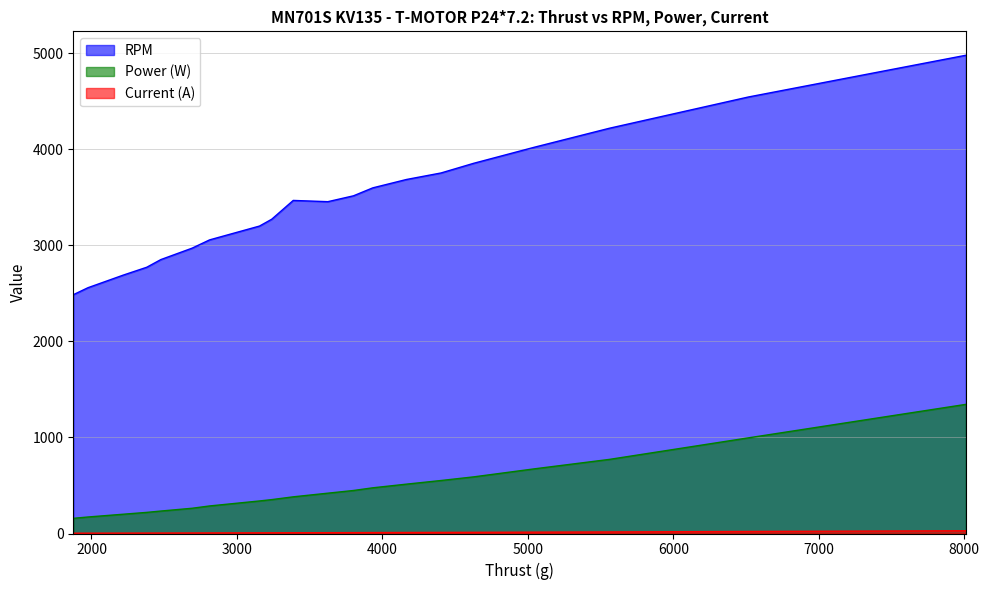

Reading left to right, what are all the values shown in this chart?

RPM: 2487.0	2560.0	2692.0	2773.0	2853.0	2972.0	3058.0	3202.0	3273.0	3469.0	3456.0	3517.0	3600.0	3687.0	3755.0	3856.0	4024.0	4221.0	4546.0	4981.0
Power (W): 158.0	172.0	201.0	220.0	234.0	263.0	287.0	339.0	353.0	382.0	420.0	448.0	476.0	514.0	552.0	590.0	674.0	772.0	996.0	1345.0
Current (A): 3.3	3.6	4.2	4.6	4.9	5.5	6.0	7.1	7.4	8.0	8.8	9.4	10.0	10.8	11.6	12.4	14.2	16.3	21.1	28.6